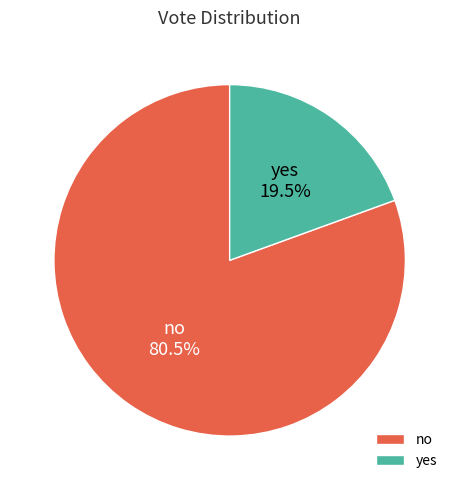

How many slices are in this pie chart?

2